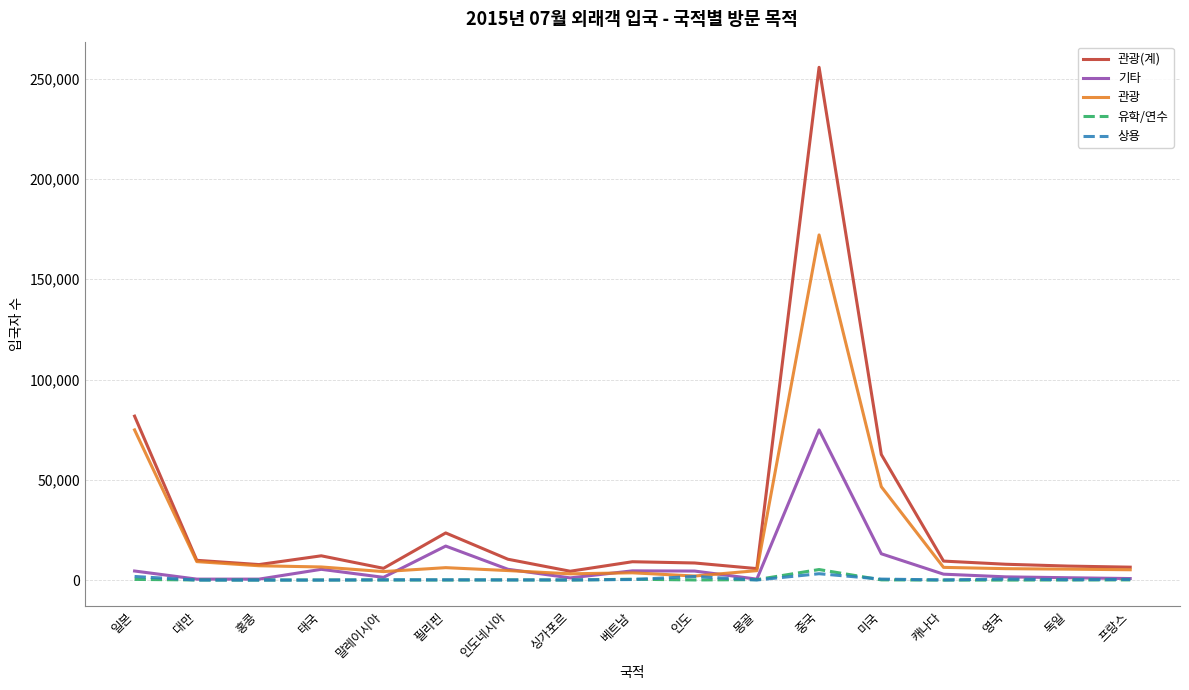

Does the chart display data point markers on the line(s)?

No